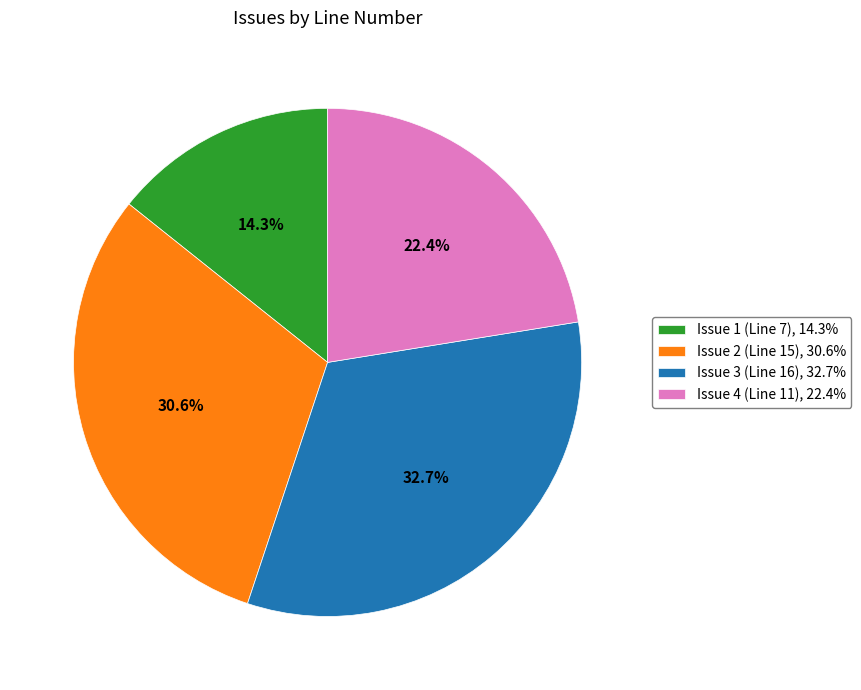

To the nearest percent, what portion does Issue 3 (Line 16) represent?

33%